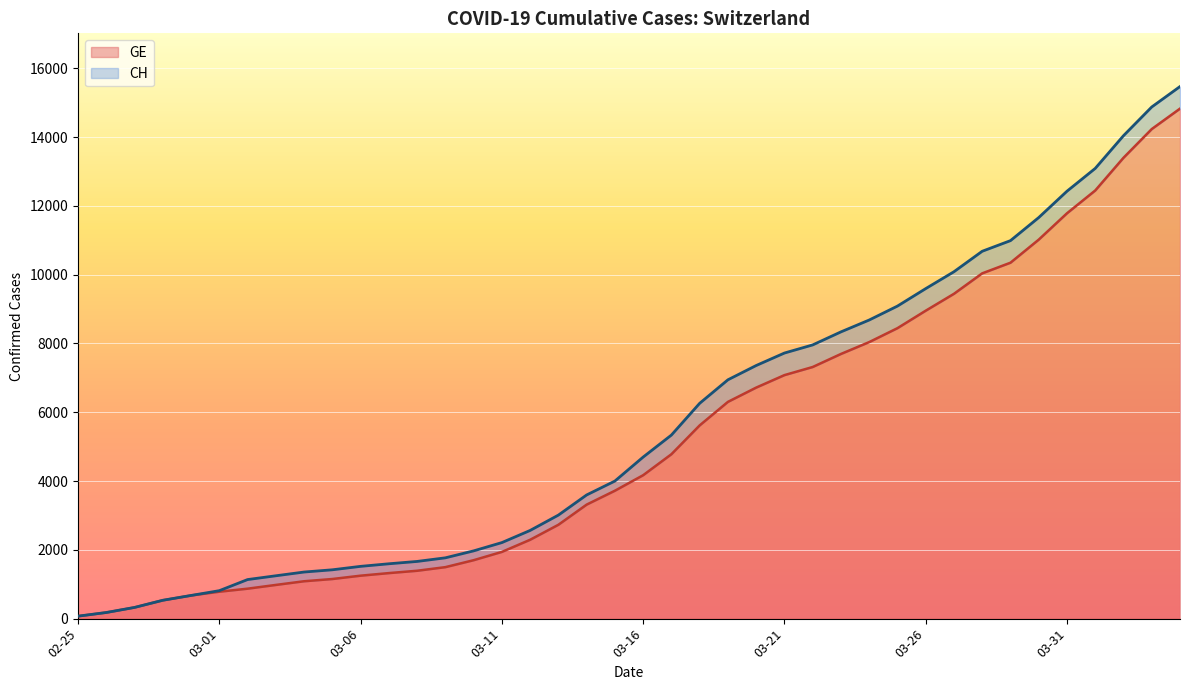

True or false: GE has a value of 6302 at 2020-03-19.

True